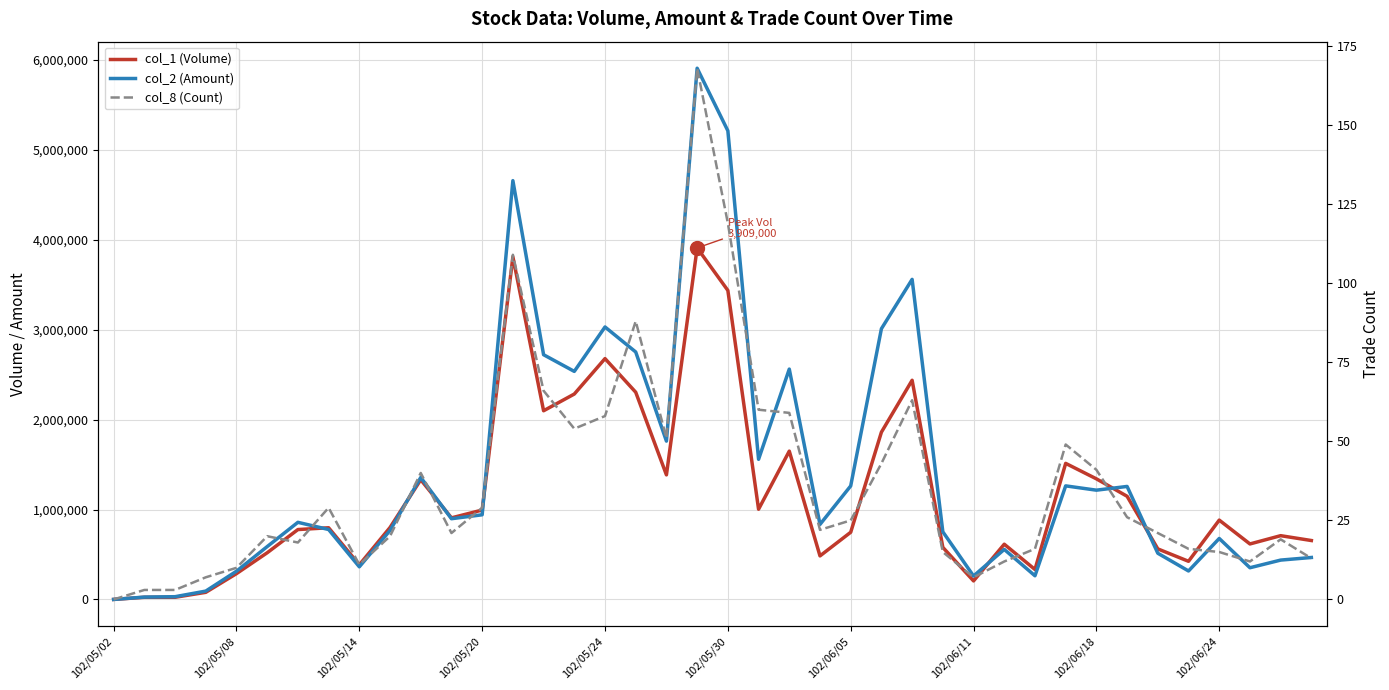

In col_2 (Amount), how many points are lower than both neighbors (excluding endpoints)?

11